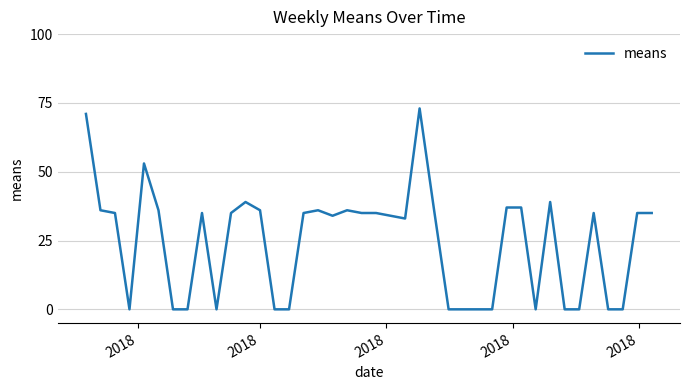

How many lines are shown in the chart?

1